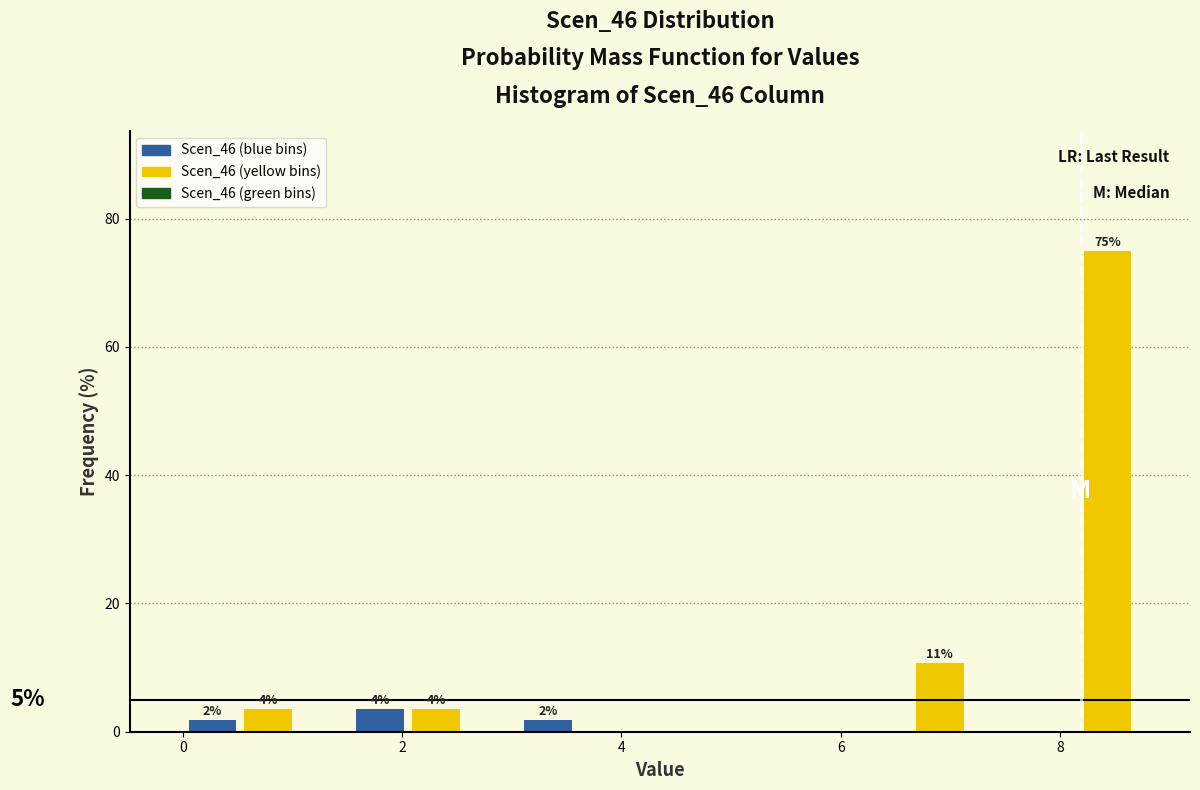

Read against the x-axis, roughly where is the centre of the tallest bar?

8.4